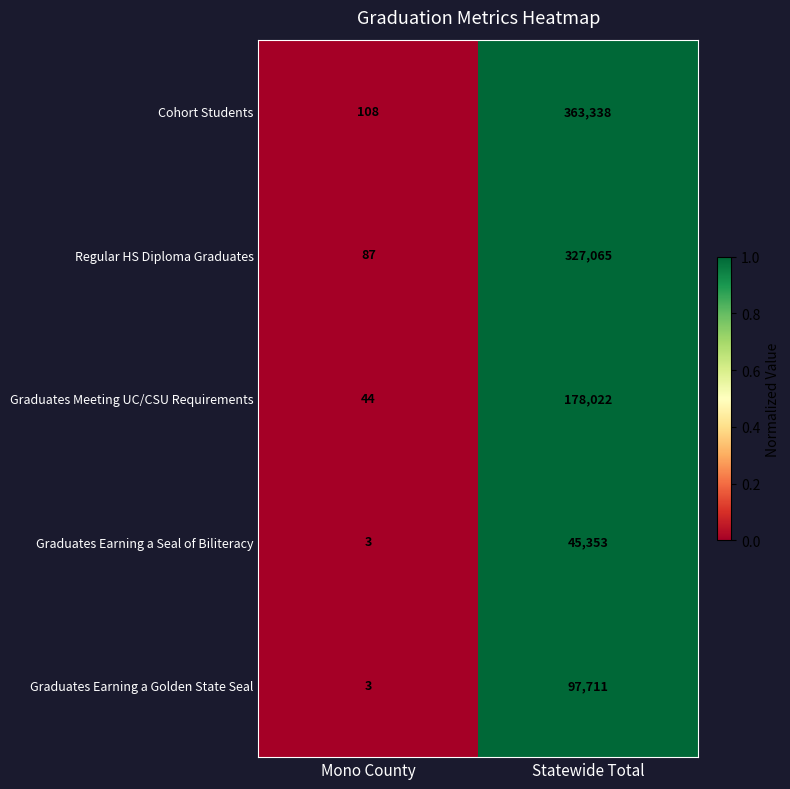

Rank the series by their maximum value, from highest to lowest.

Cohort Students, Regular HS Diploma Graduates, Graduates Meeting UC/CSU Requirements, Graduates Earning a Golden State Seal, Graduates Earning a Seal of Biliteracy